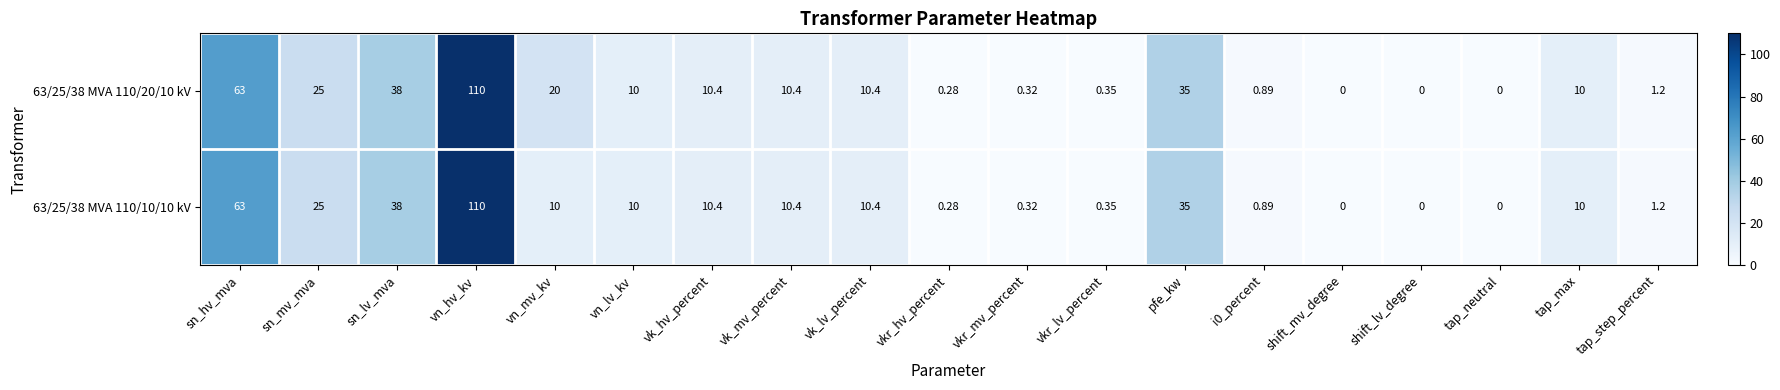

Which category has the highest value across all series?

vn_hv_kv